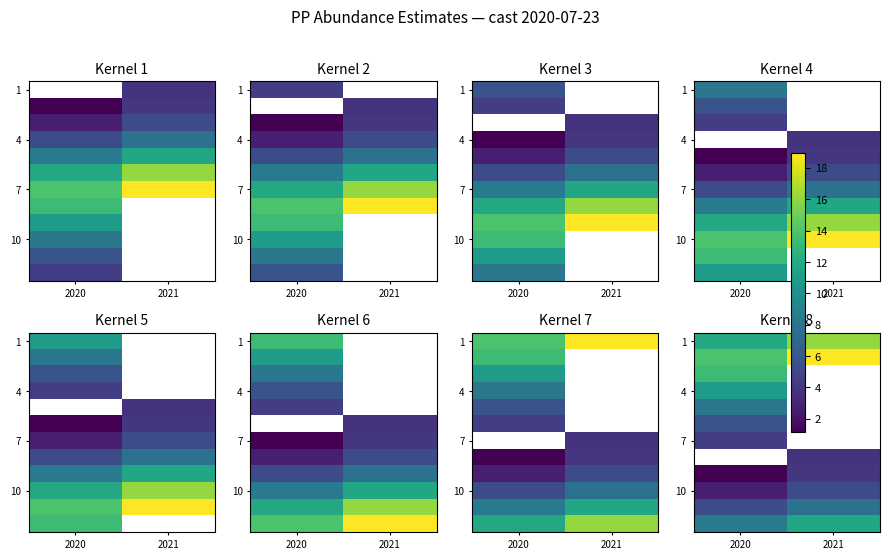

What is the spread (max minus min) of values at 2021?

15.2